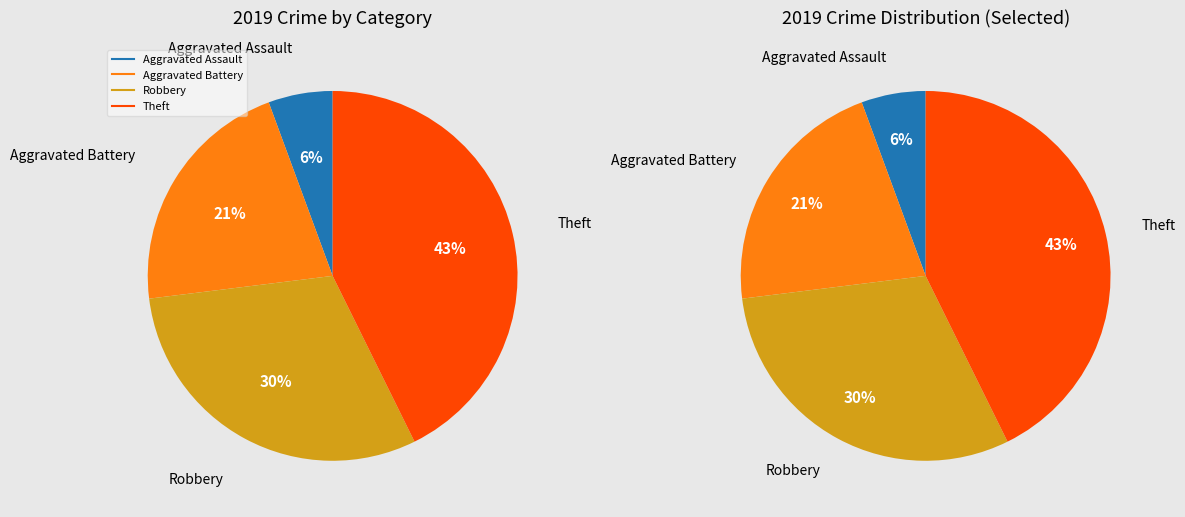

What is the ratio of the value at Robbery to the value at Theft?

0.7